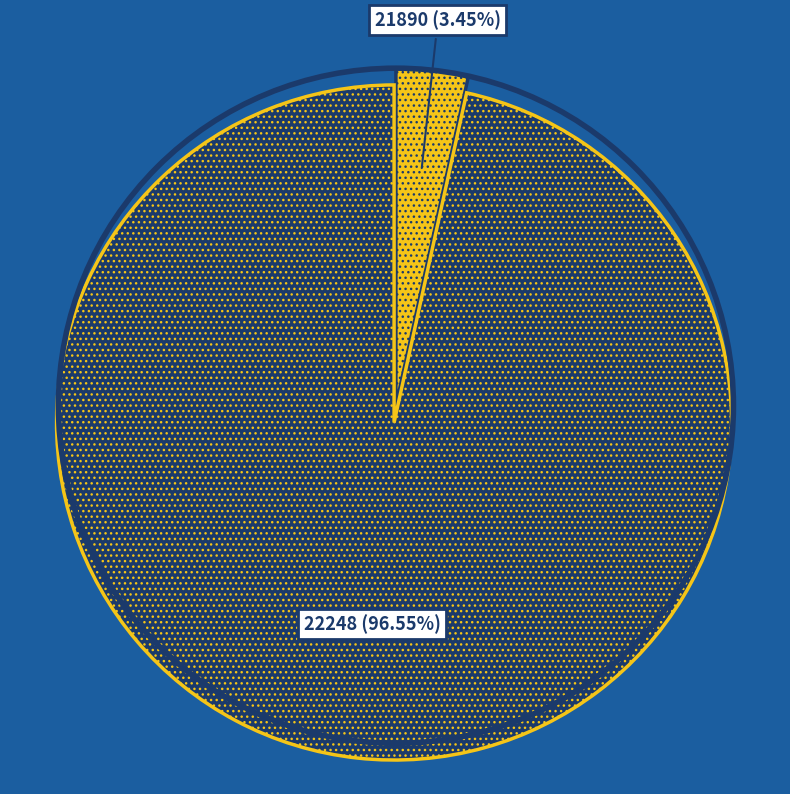

Is there any slice that represents more than half of the pie?

Yes